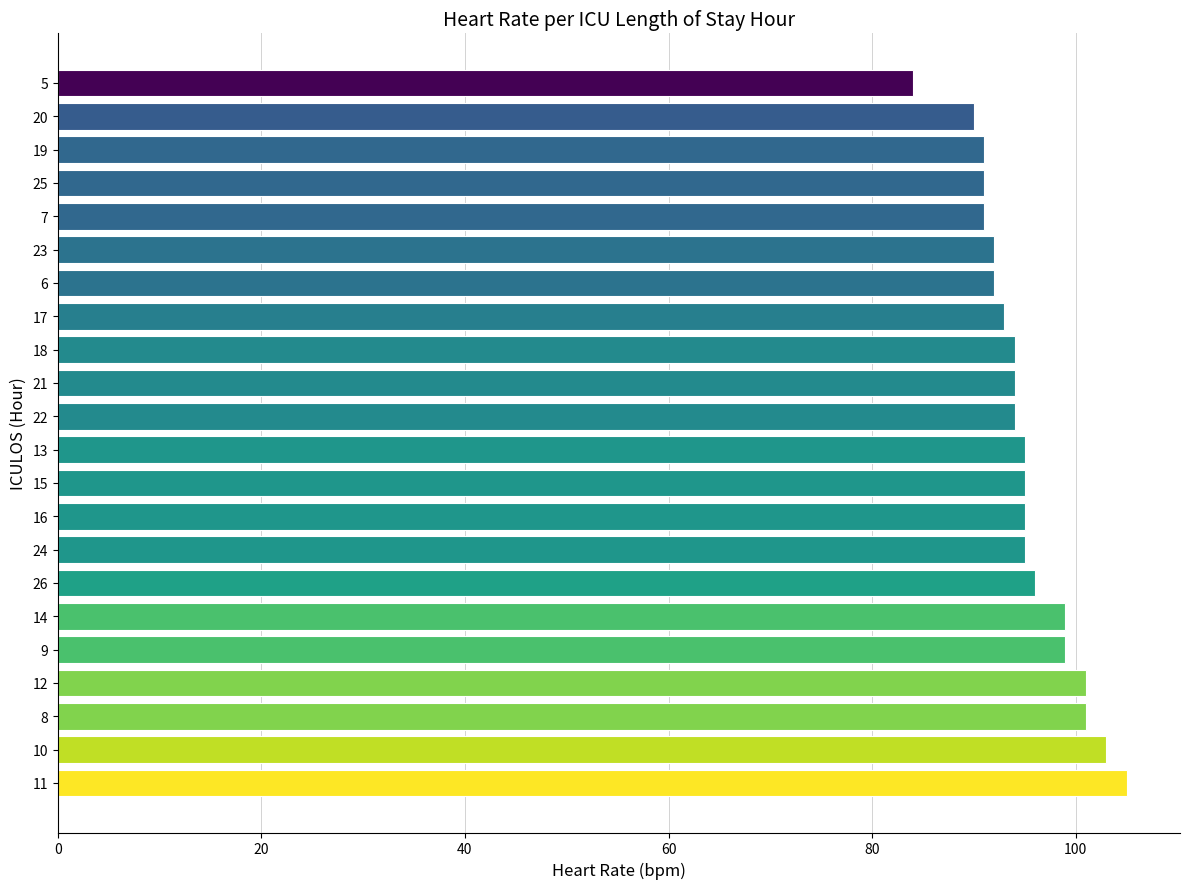

What is the average value?

95